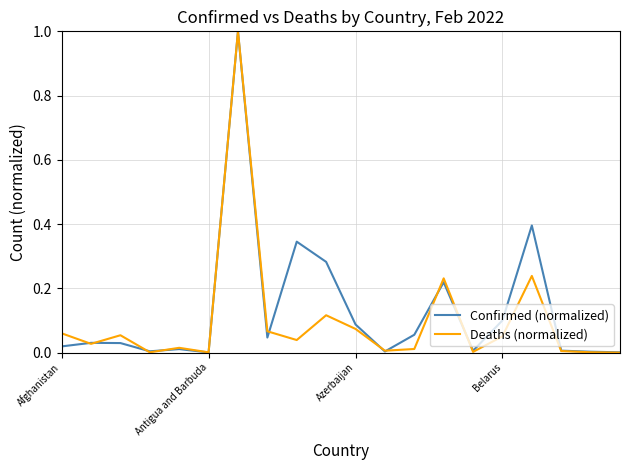

What is the maximum value for Deaths (normalized)?

1.0